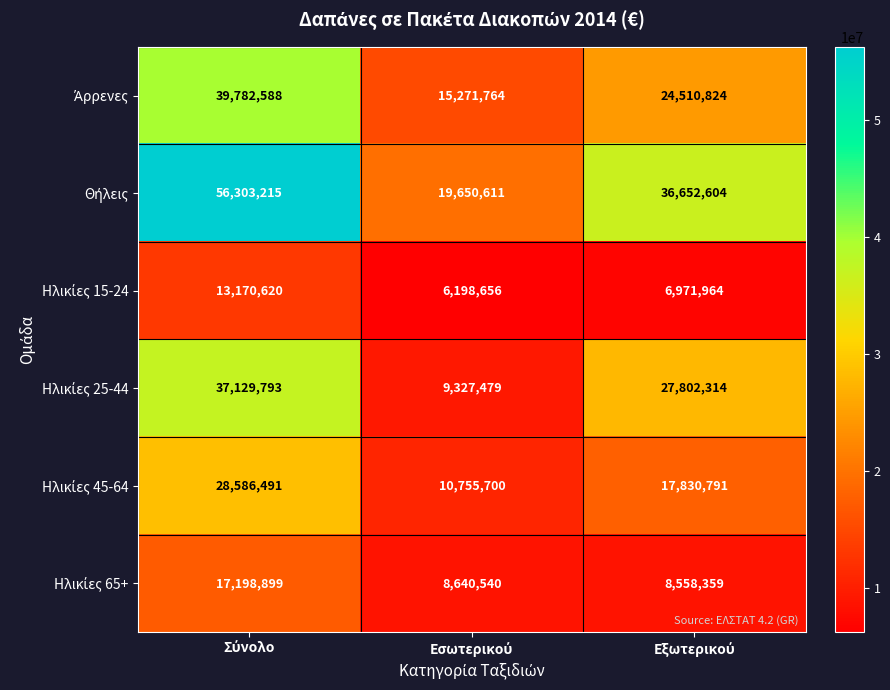

How many data points does each series have?

3